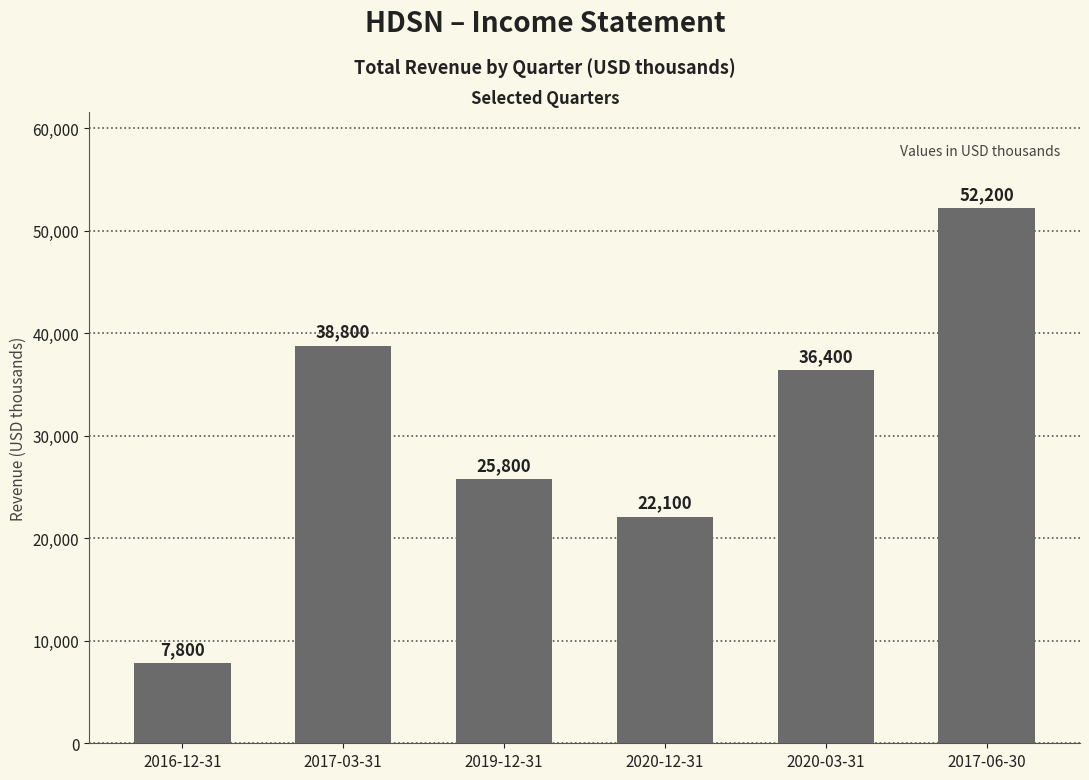

Rank the categories by value from highest to lowest.

2017-06-30, 2017-03-31, 2020-03-31, 2019-12-31, 2020-12-31, 2016-12-31